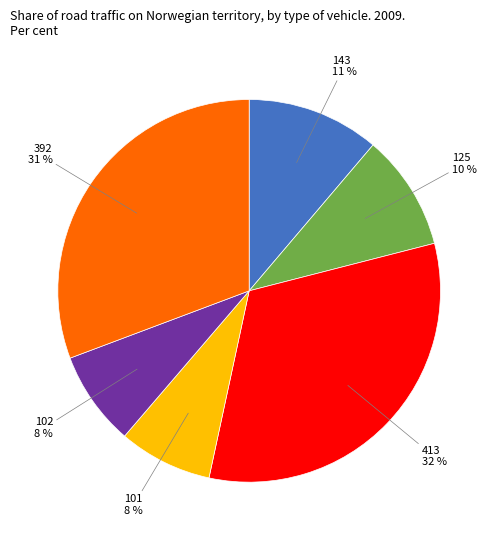

To the nearest percent, what percentage of the pie is 392?

31%